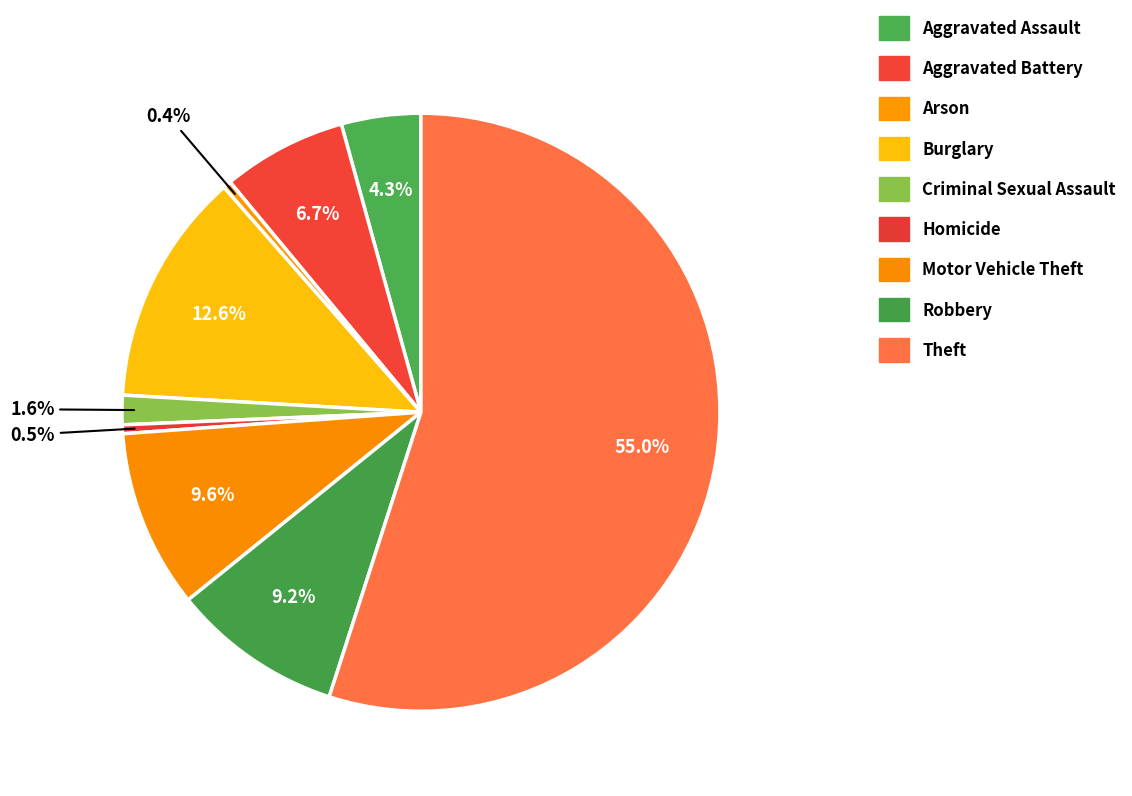

What is the largest slice in the pie chart?

Theft